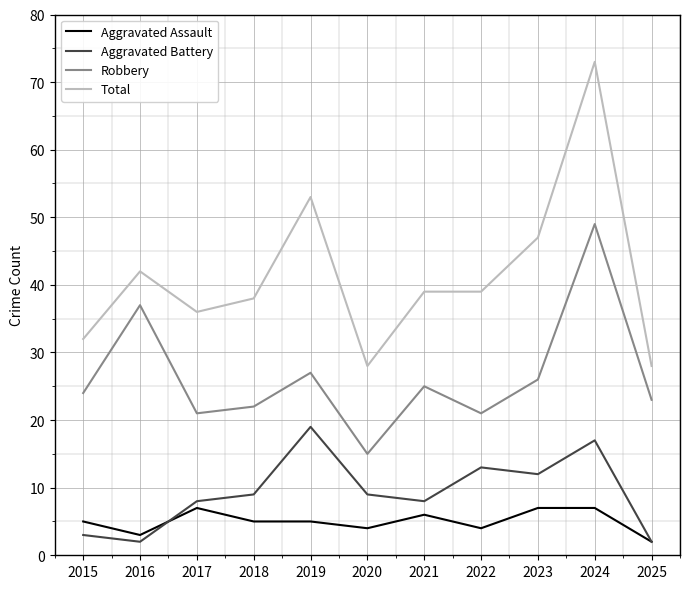

List the series in order of their peak value, lowest first.

Aggravated Assault, Aggravated Battery, Robbery, Total